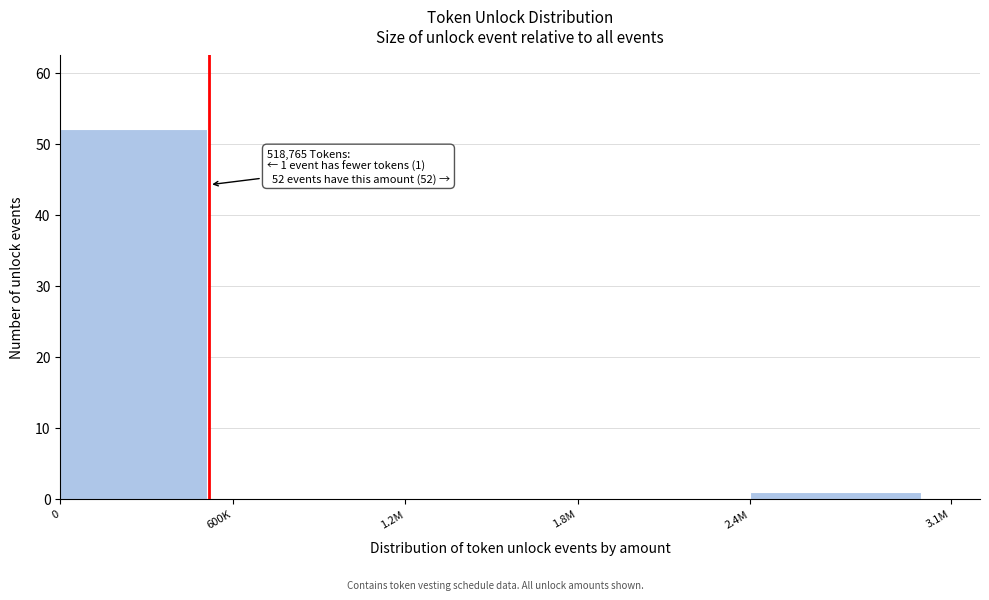

Reading left to right, list all the values displayed in this chart.

0=52	600K=0	1.2M=0	1.8M=0	2.4M=1